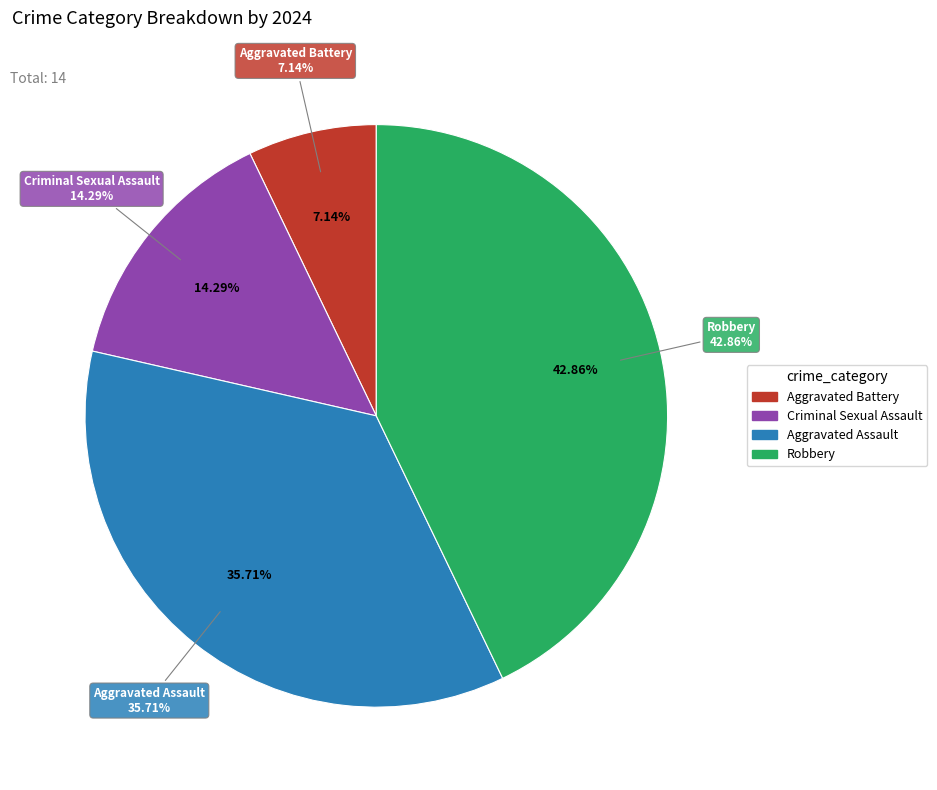

Is Robbery the majority of the pie?

No